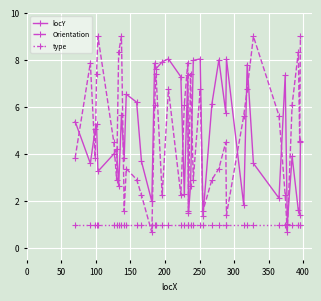

After their last crossing, which series has the higher values: Orientation or type?

Orientation